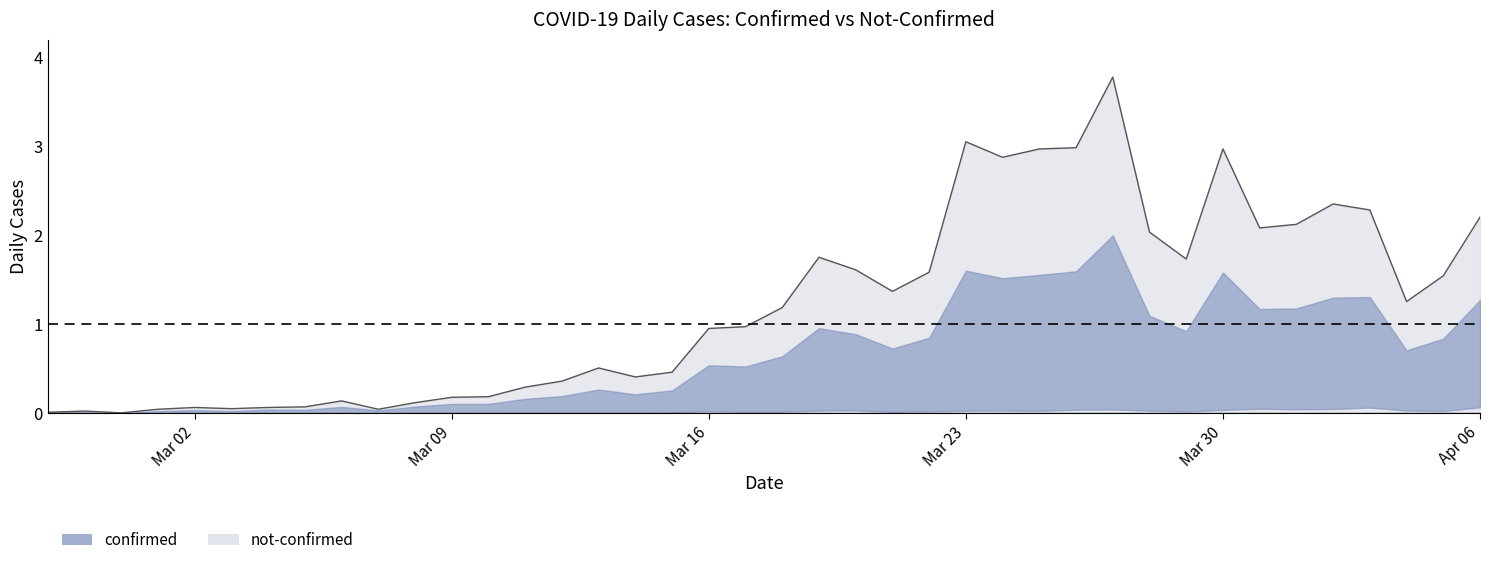

How many values exceed 1?

20